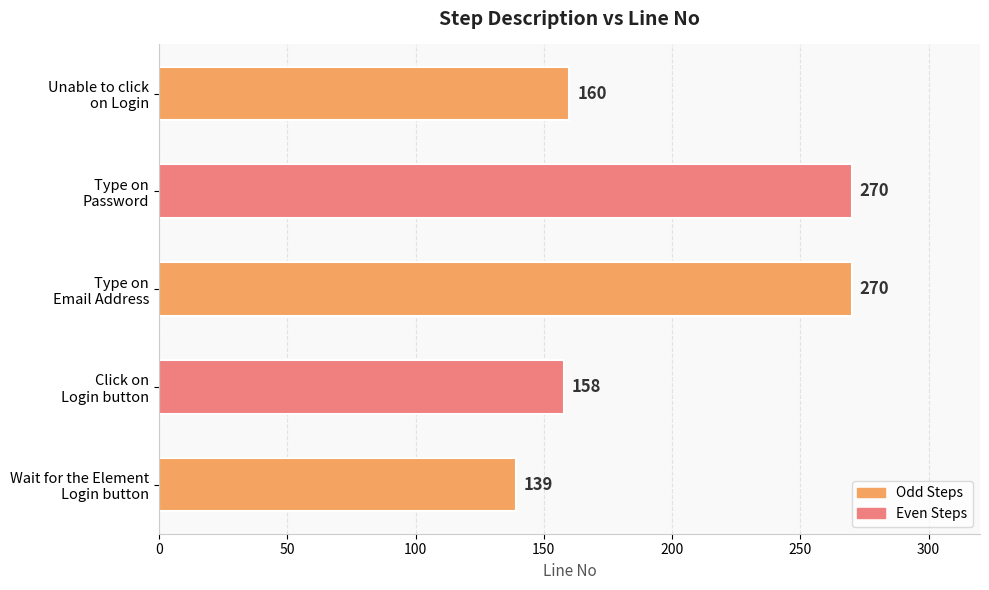

Does the chart contain stacked bars?

No